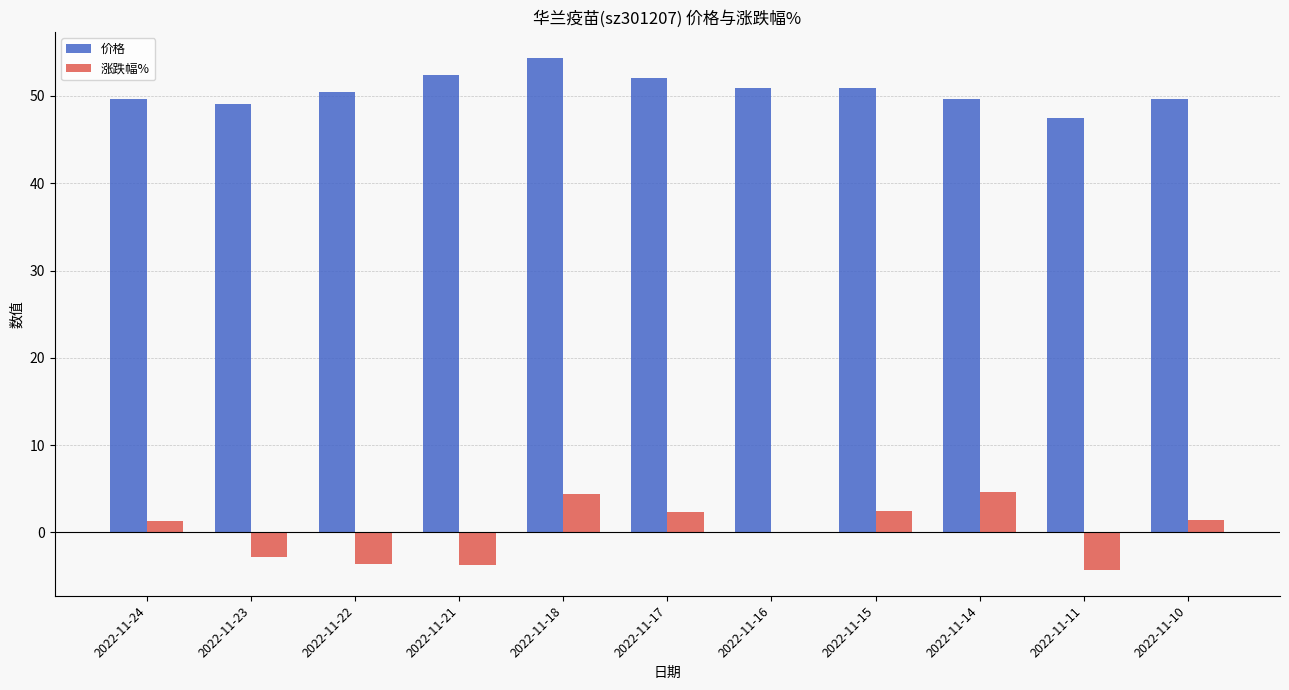

What are all the series names shown in the legend?

价格, 涨跌幅%